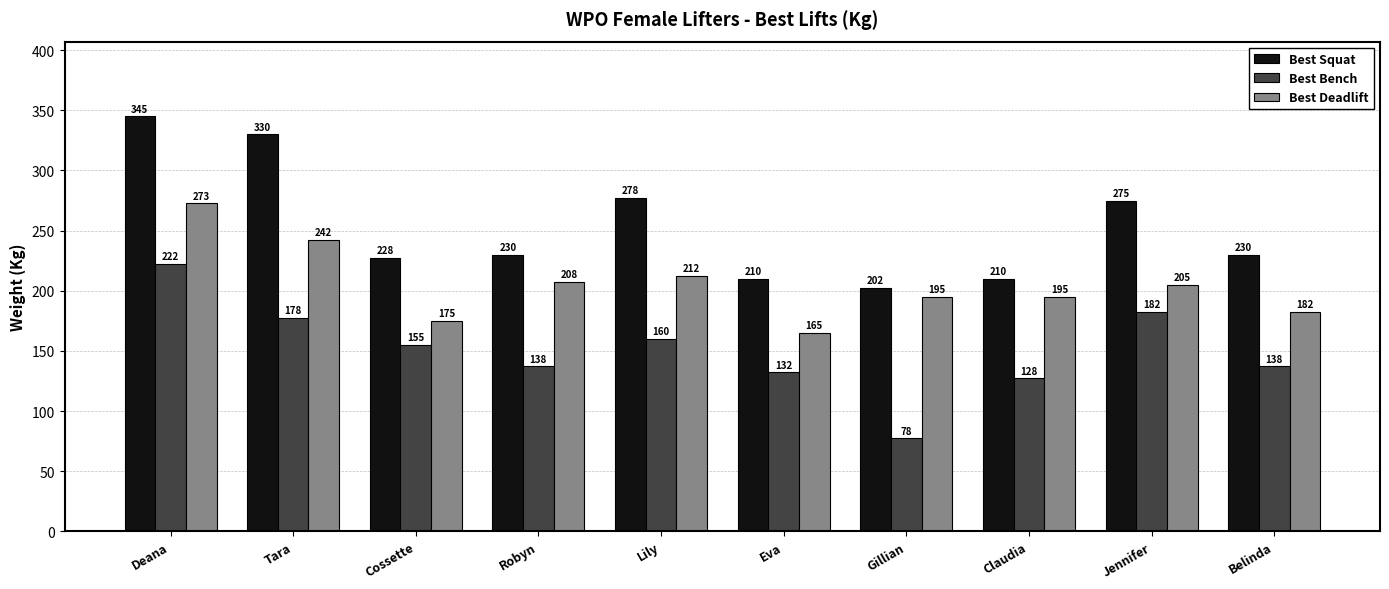

What position from the left is Jennifer?

9